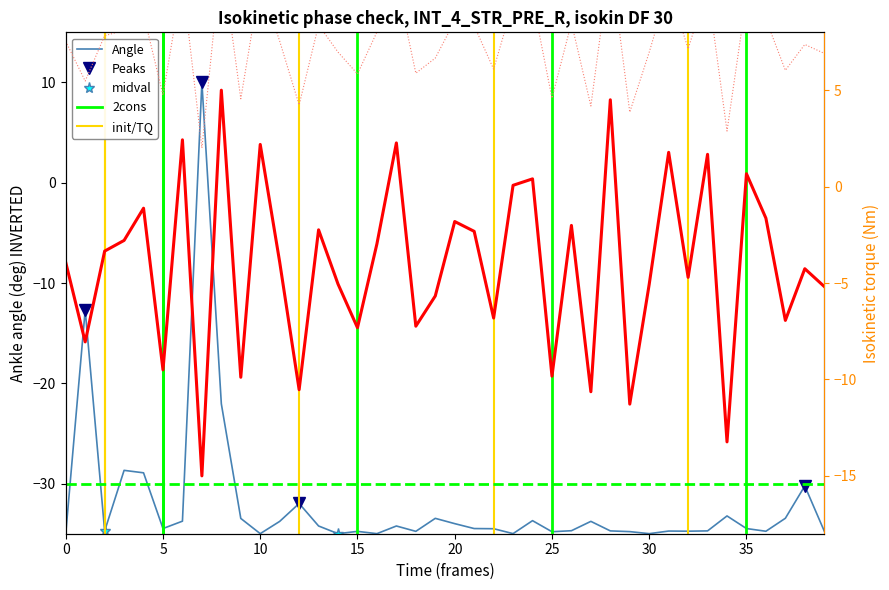

At how many categories does at least one series exceed -26?

40